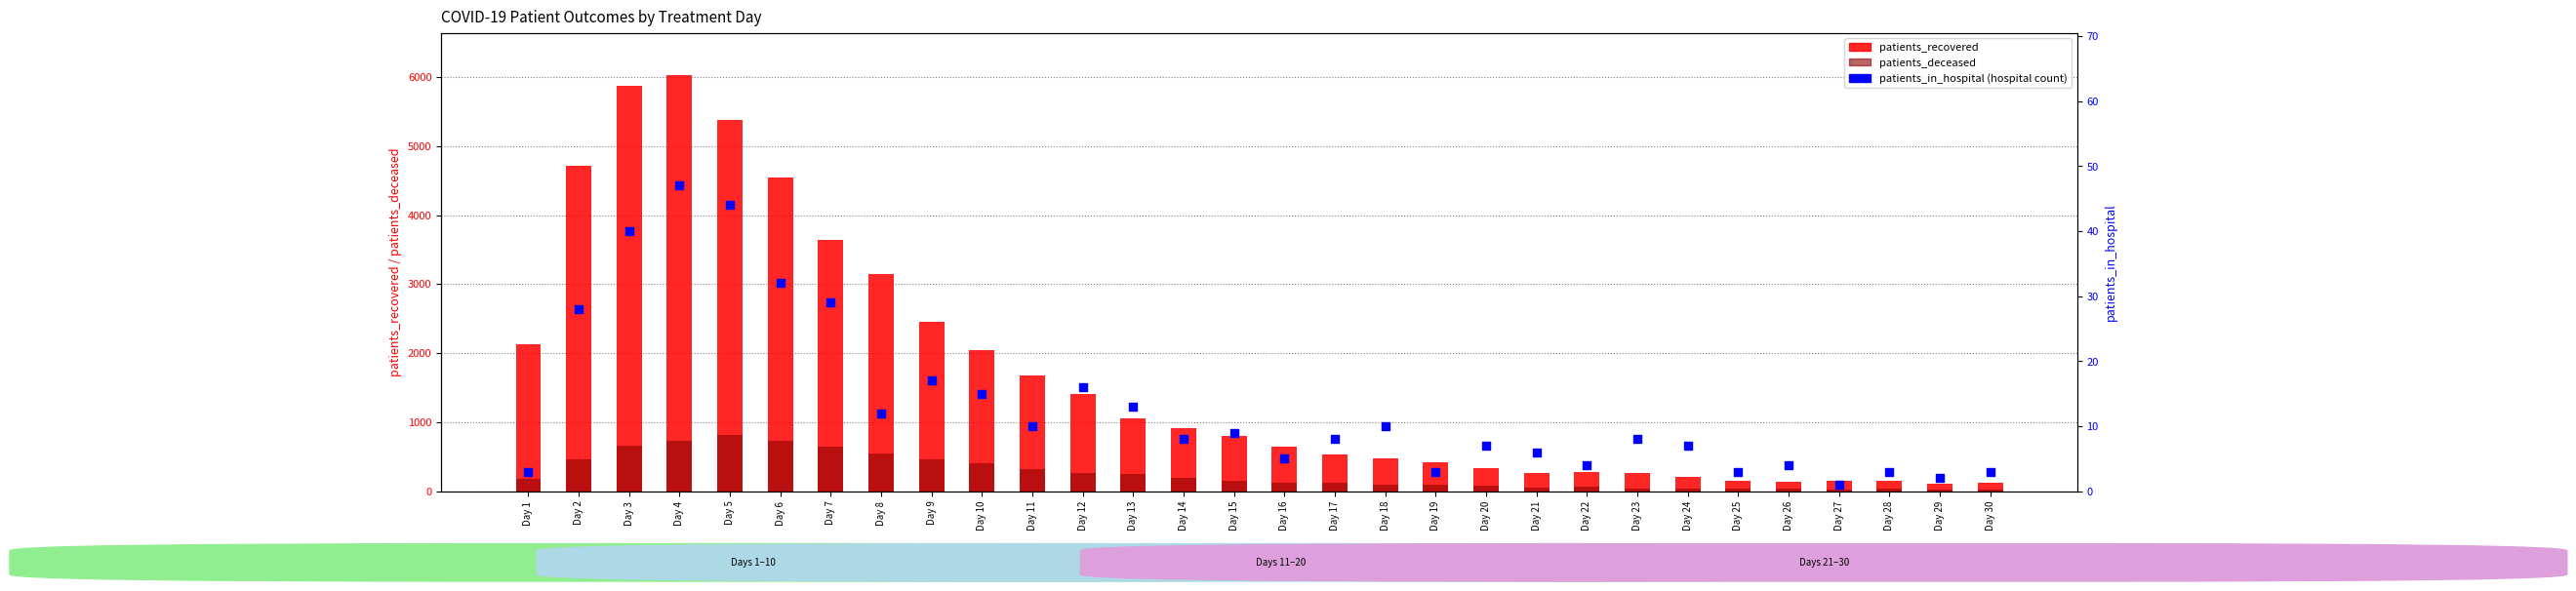

What are all the series names shown in the legend?

patients_recovered, patients_deceased, patients_in_hospital